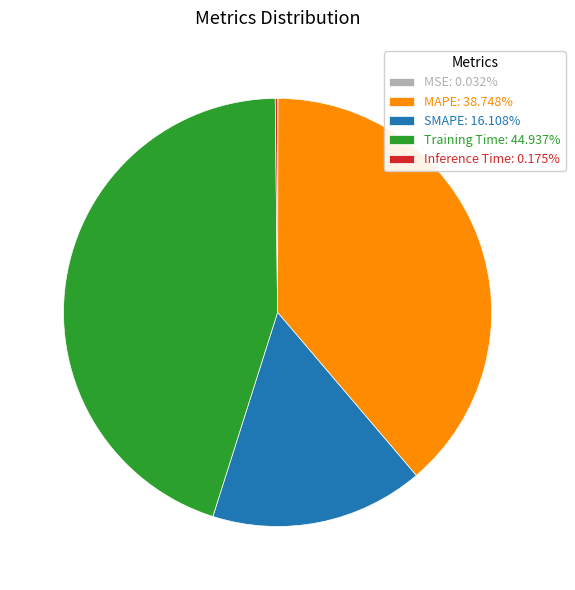

Is there a majority slice in this chart?

No